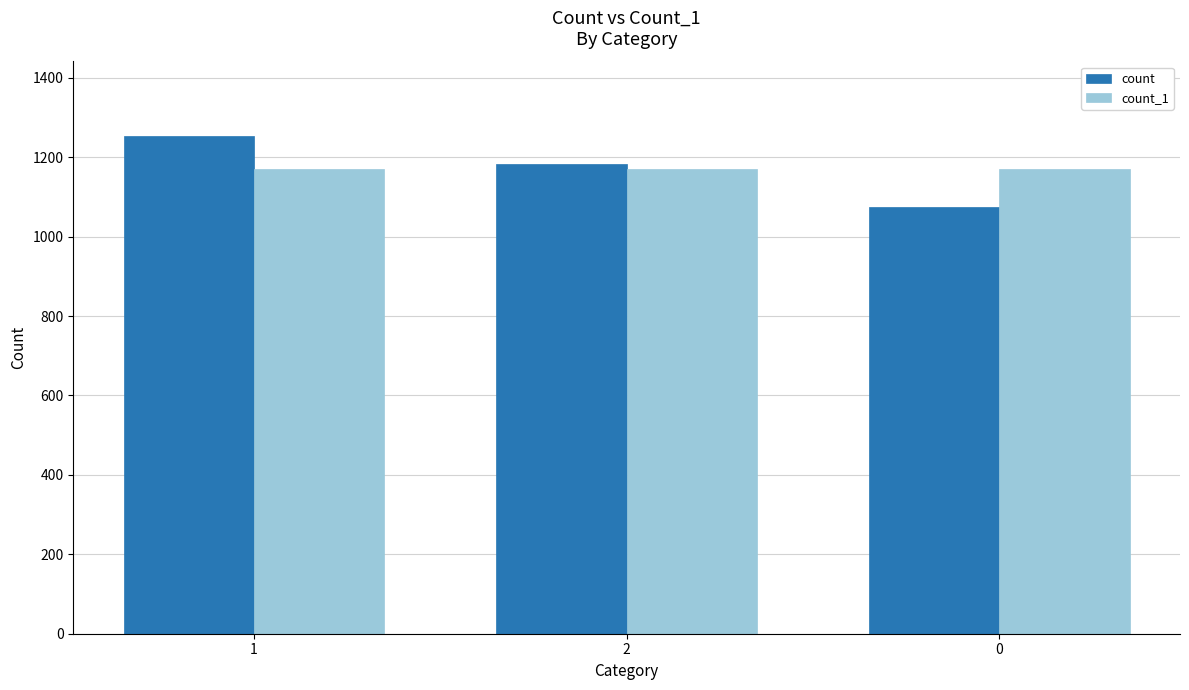

Count the count_1 values in the range 1170 to 1171.

3